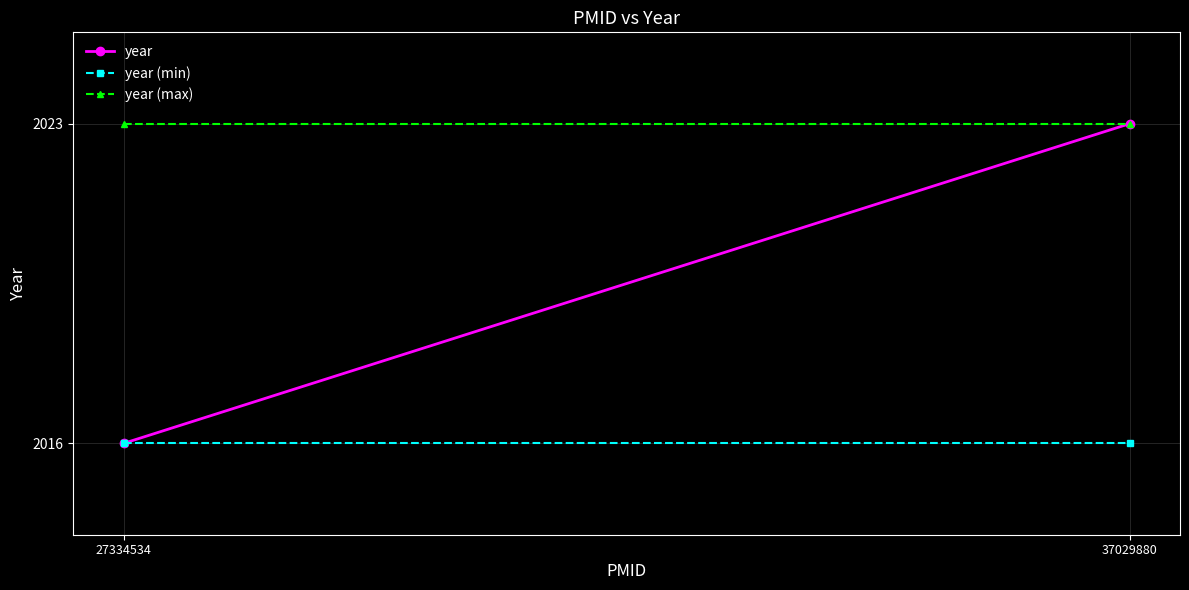

Which series has the largest range (max minus min)?

year